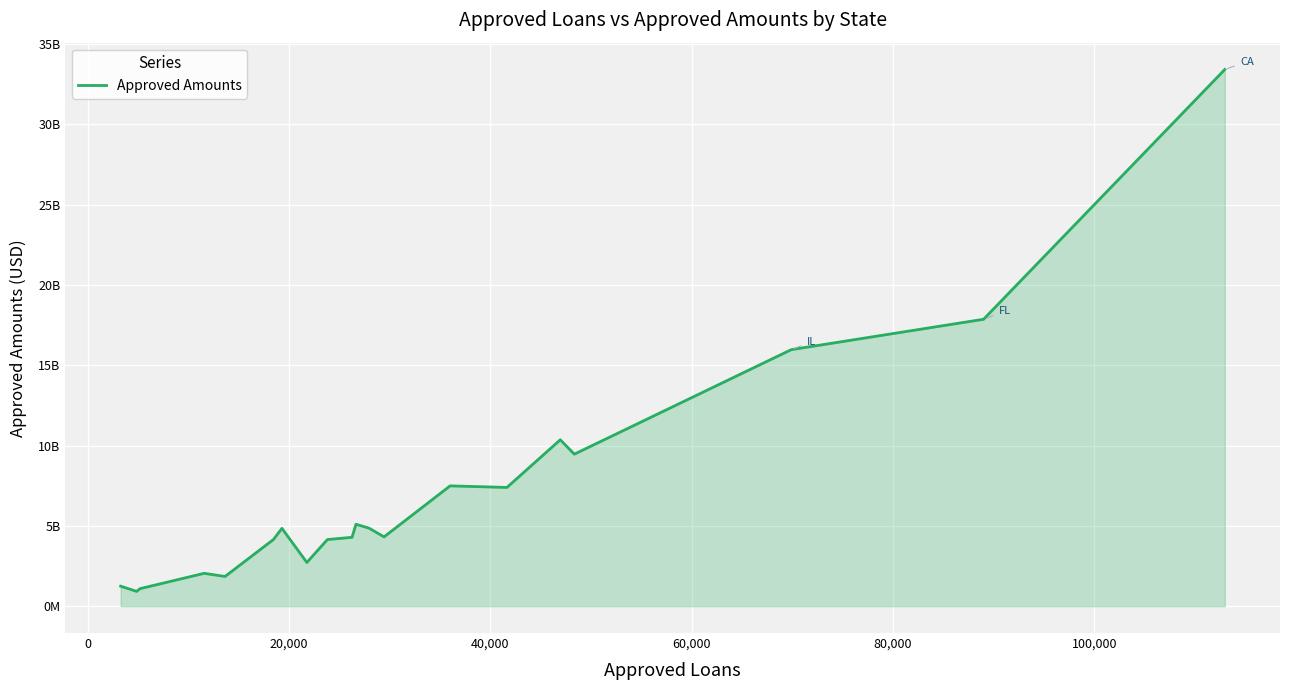

What is the minimum value shown in the chart?

921927504